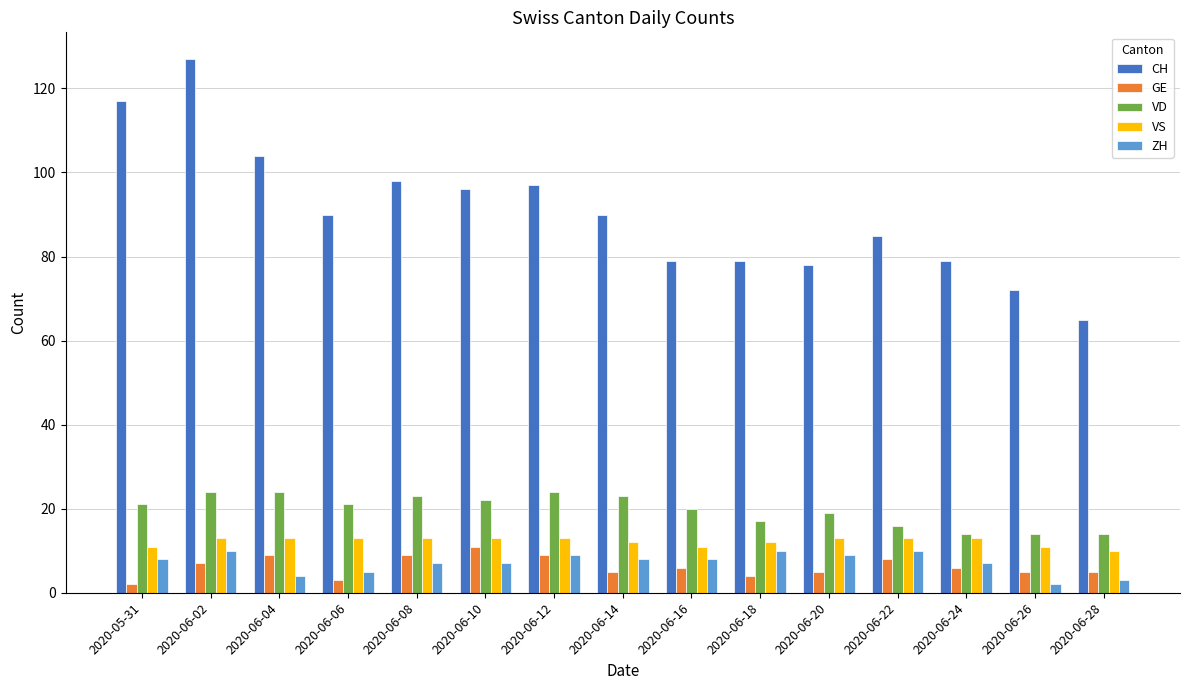

How many groups of bars are there?

15